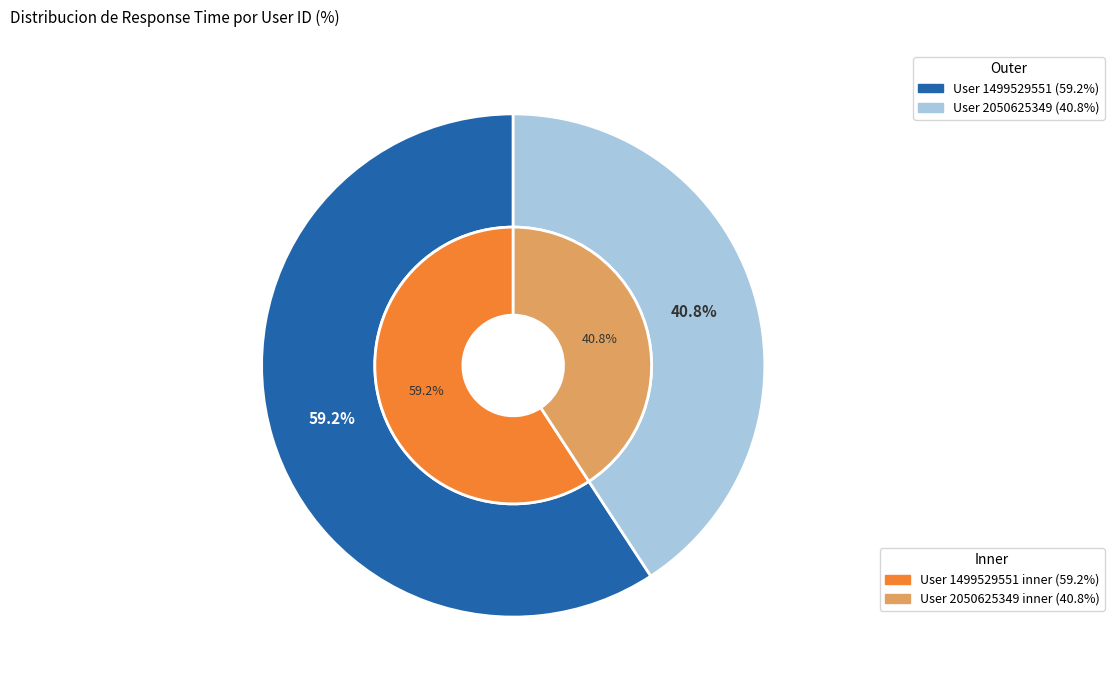

What is the change in value from 1499529551 to 2050625349?

-1885